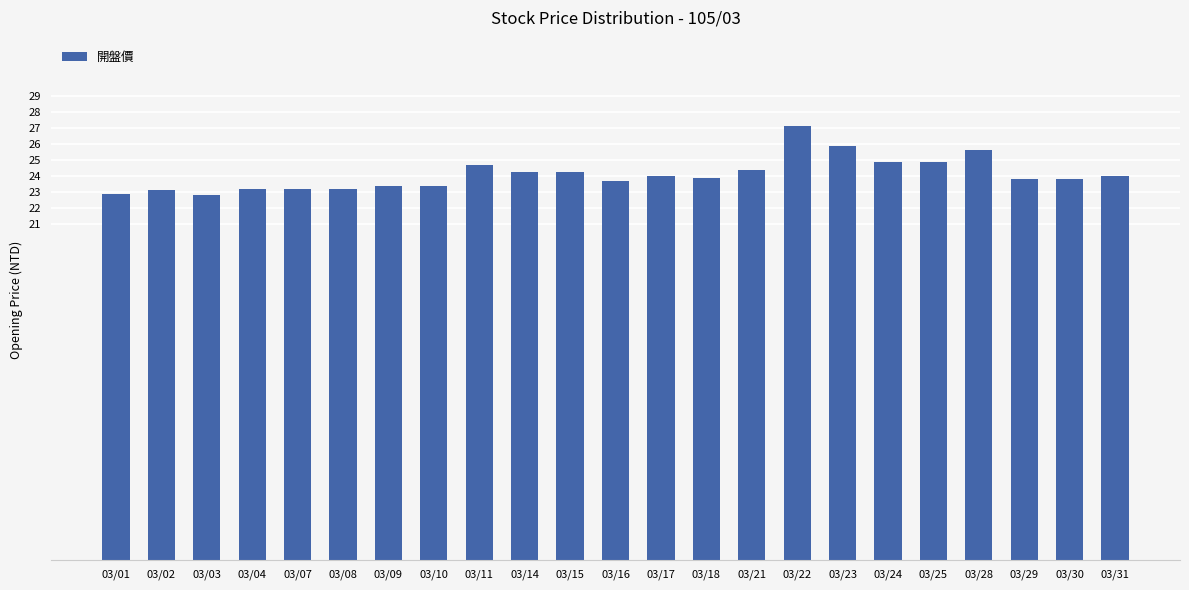

What is the sum of all values?

554.3